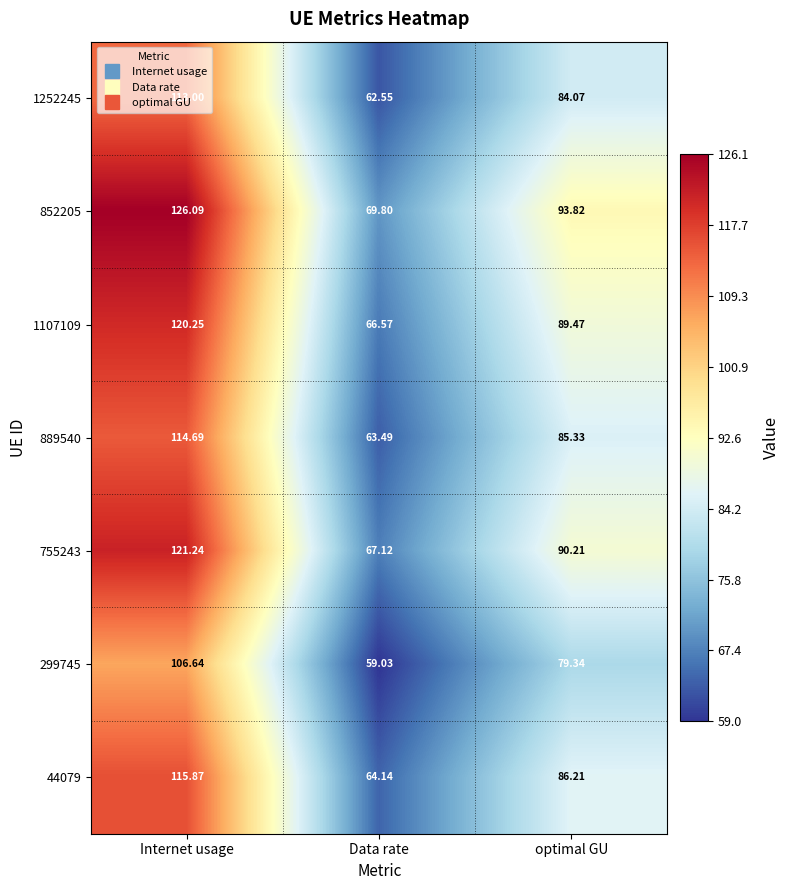

Which series has the widest spread of values?

852205